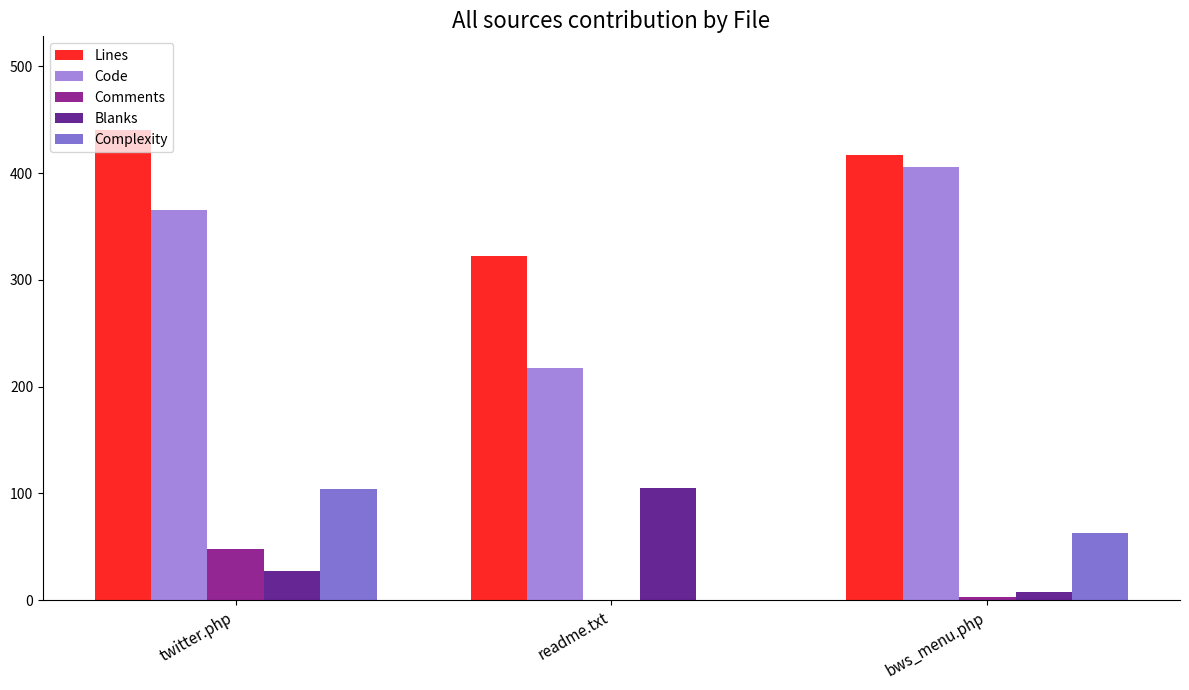

Reading right to left, what are all the values shown in this chart?

Lines: bws_menu.php=417	readme.txt=322	twitter.php=440
Code: bws_menu.php=406	readme.txt=217	twitter.php=365
Comments: bws_menu.php=3	readme.txt=0	twitter.php=48
Blanks: bws_menu.php=8	readme.txt=105	twitter.php=27
Complexity: bws_menu.php=63	readme.txt=0	twitter.php=104